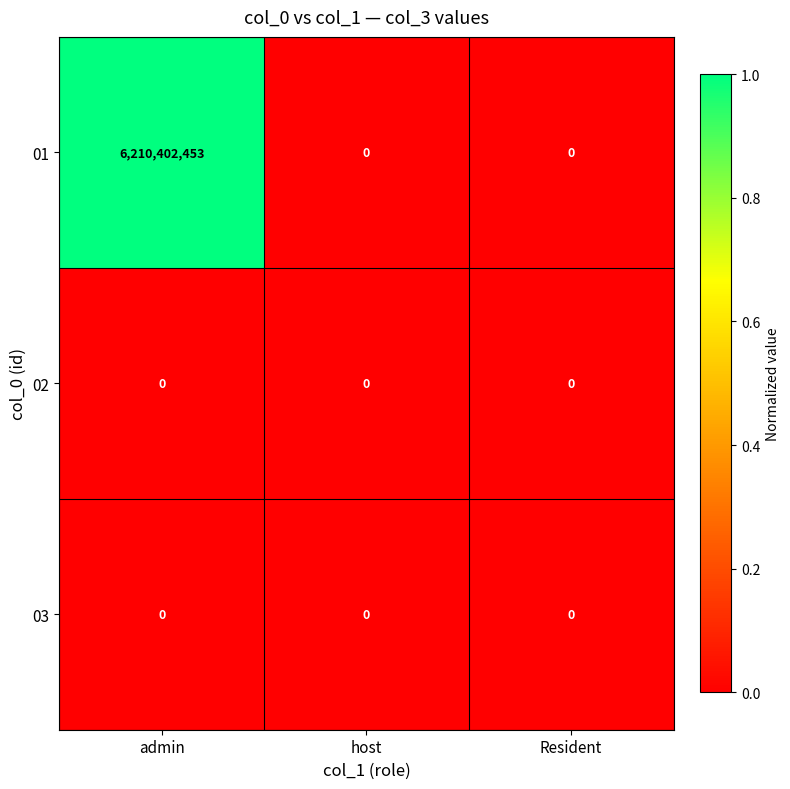

Reading left to right, list all the values displayed in this chart.

01: 6210402453	0	0
02: 0	0	0
03: 0	0	0